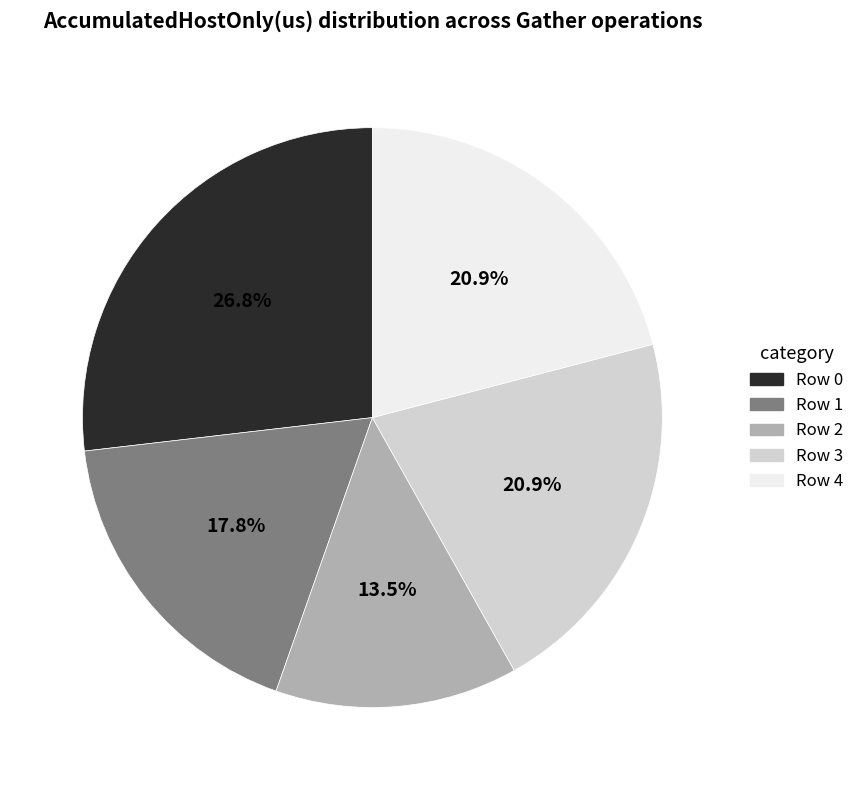

Which has a higher value, Row 1 or Row 3?

Row 3